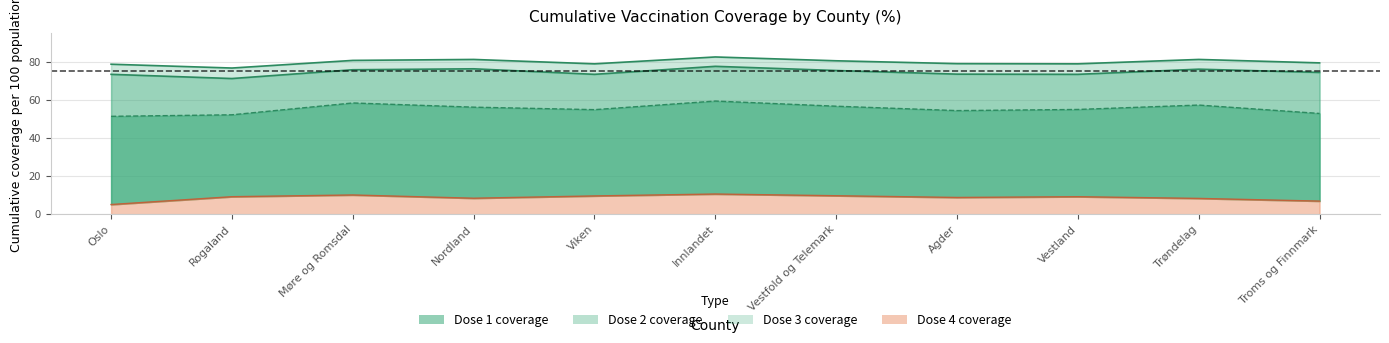

What is the sum of the cum_pr100_dose_3 values at Trøndelag and Vestland?

112.3